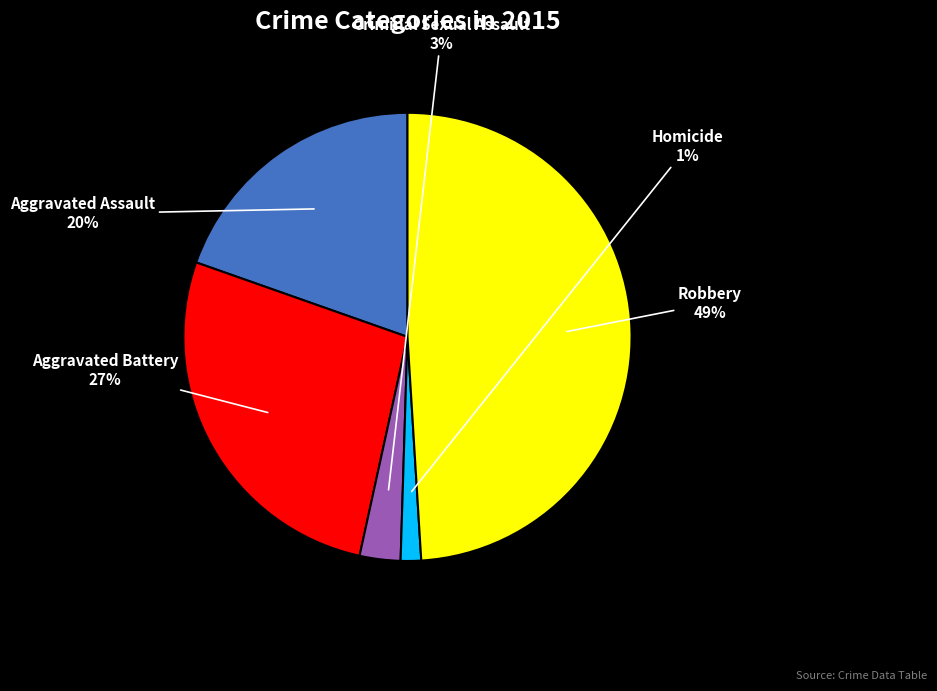

Is there a majority slice in this chart?

No